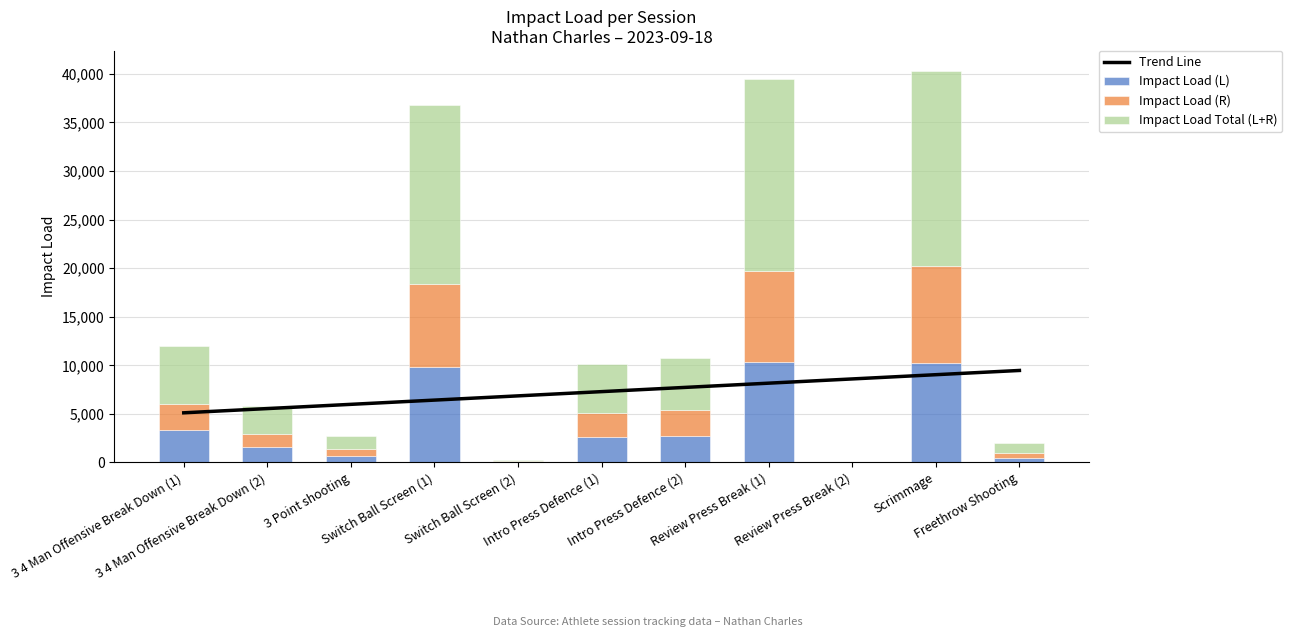

What is the difference between the maximum and minimum values in the Impact Load (R) series?

9908.2